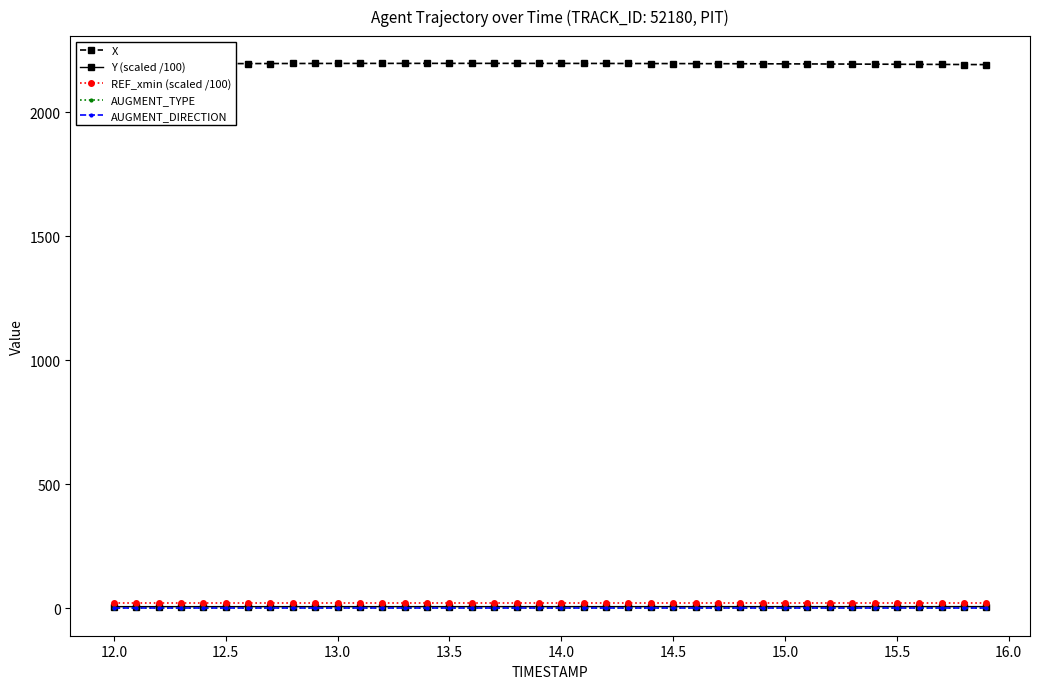

What is the value of the X point at the 6th from the left?

2196.9